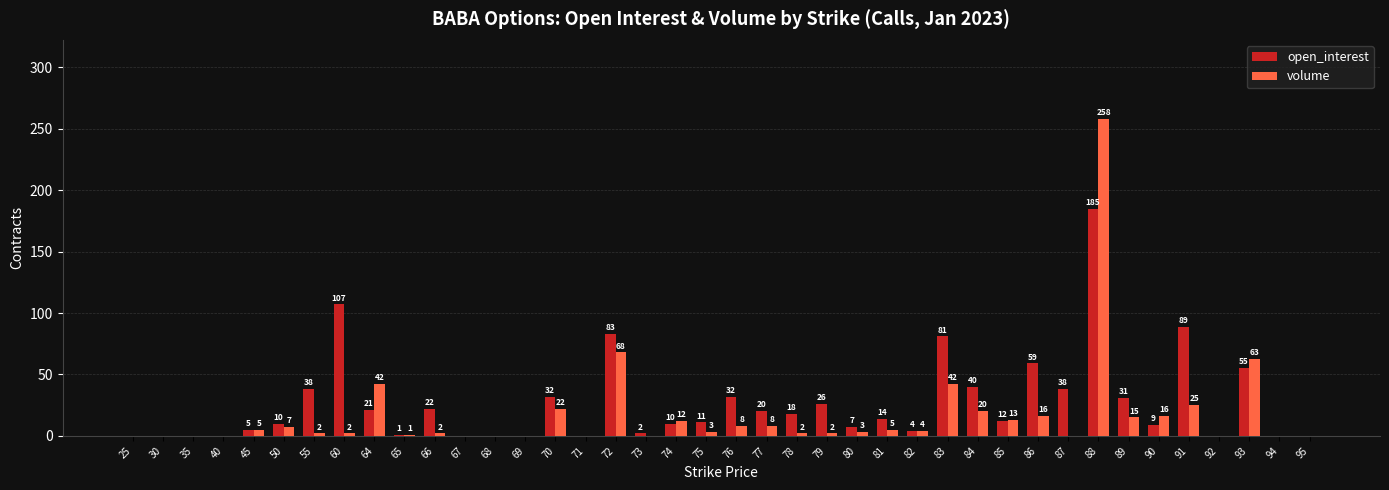

What is the sum of all volume values?

666